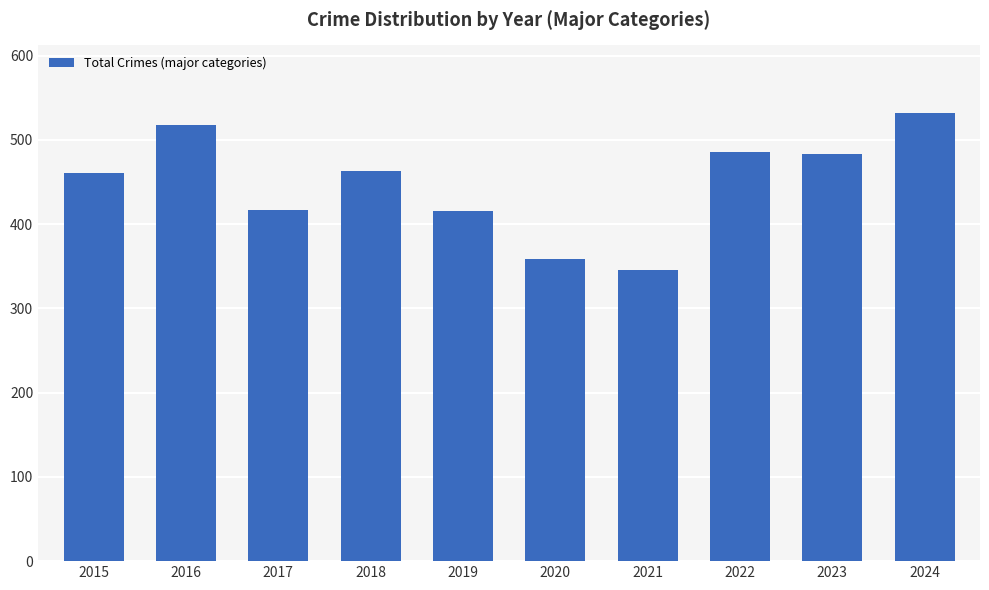

What is the approximate value at 2017, to the nearest 5?

415